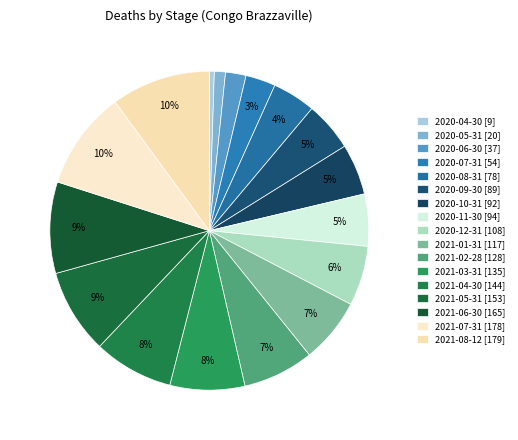

How many slices are in this pie chart?

17